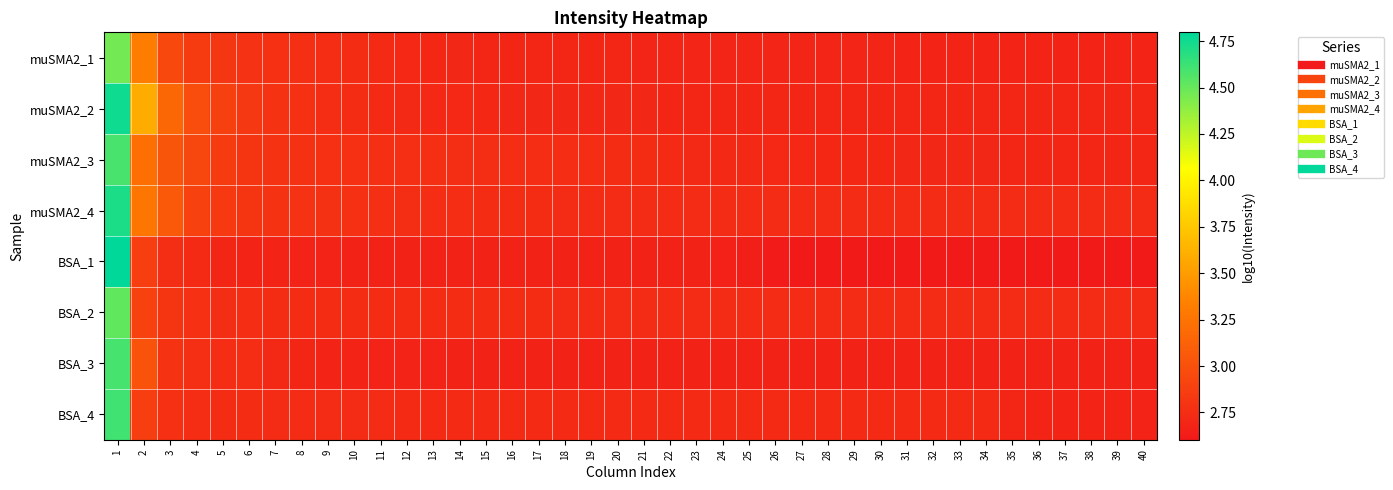

Reading left to right, what are all the values shown in this chart?

muSMA2_1: 1=4.5	2=3.3	3=2.9	4=2.8	5=2.8	6=2.8	7=2.8	8=2.8	9=2.8	10=2.7	11=2.7	12=2.7	13=2.7	14=2.7	15=2.7	16=2.7	17=2.7	18=2.7	19=2.7	20=2.7	21=2.7	22=2.7	23=2.7	24=2.7	25=2.7	26=2.7	27=2.7	28=2.7	29=2.7	30=2.7	31=2.7	32=2.7	33=2.7	34=2.7	35=2.7	36=2.7	37=2.7	38=2.7	39=2.7	40=2.7
muSMA2_2: 1=4.8	2=3.6	3=3.2	4=3.0	5=2.9	6=2.8	7=2.8	8=2.8	9=2.7	10=2.7	11=2.7	12=2.7	13=2.7	14=2.7	15=2.7	16=2.7	17=2.7	18=2.7	19=2.7	20=2.7	21=2.7	22=2.7	23=2.7	24=2.7	25=2.7	26=2.7	27=2.7	28=2.7	29=2.7	30=2.7	31=2.7	32=2.7	33=2.7	34=2.7	35=2.7	36=2.7	37=2.7	38=2.7	39=2.7	40=2.7
muSMA2_3: 1=4.6	2=3.2	3=3.0	4=2.9	5=2.8	6=2.8	7=2.8	8=2.8	9=2.8	10=2.8	11=2.8	12=2.8	13=2.8	14=2.8	15=2.8	16=2.8	17=2.8	18=2.7	19=2.7	20=2.7	21=2.7	22=2.7	23=2.7	24=2.7	25=2.7	26=2.7	27=2.7	28=2.7	29=2.7	30=2.7	31=2.7	32=2.7	33=2.7	34=2.7	35=2.7	36=2.7	37=2.7	38=2.7	39=2.7	40=2.7
muSMA2_4: 1=4.7	2=3.3	3=3.1	4=2.9	5=2.8	6=2.8	7=2.8	8=2.8	9=2.8	10=2.8	11=2.8	12=2.8	13=2.8	14=2.7	15=2.7	16=2.7	17=2.7	18=2.7	19=2.7	20=2.7	21=2.7	22=2.7	23=2.7	24=2.7	25=2.7	26=2.7	27=2.7	28=2.7	29=2.7	30=2.7	31=2.7	32=2.7	33=2.7	34=2.7	35=2.7	36=2.7	37=2.7	38=2.7	39=2.7	40=2.7
BSA_1: 1=4.8	2=2.9	3=2.8	4=2.7	5=2.7	6=2.7	7=2.7	8=2.7	9=2.7	10=2.7	11=2.7	12=2.7	13=2.7	14=2.7	15=2.7	16=2.7	17=2.7	18=2.7	19=2.7	20=2.7	21=2.7	22=2.7	23=2.7	24=2.7	25=2.6	26=2.6	27=2.6	28=2.6	29=2.6	30=2.6	31=2.6	32=2.6	33=2.6	34=2.6	35=2.6	36=2.6	37=2.6	38=2.6	39=2.6	40=2.6
BSA_2: 1=4.5	2=2.9	3=2.8	4=2.8	5=2.8	6=2.7	7=2.7	8=2.7	9=2.7	10=2.7	11=2.7	12=2.7	13=2.7	14=2.7	15=2.7	16=2.7	17=2.7	18=2.7	19=2.7	20=2.7	21=2.7	22=2.7	23=2.7	24=2.7	25=2.7	26=2.7	27=2.7	28=2.7	29=2.7	30=2.7	31=2.7	32=2.7	33=2.7	34=2.7	35=2.7	36=2.7	37=2.7	38=2.7	39=2.7	40=2.7
BSA_3: 1=4.6	2=3.0	3=2.8	4=2.8	5=2.8	6=2.7	7=2.7	8=2.7	9=2.7	10=2.7	11=2.7	12=2.7	13=2.7	14=2.7	15=2.7	16=2.7	17=2.7	18=2.7	19=2.7	20=2.7	21=2.7	22=2.7	23=2.7	24=2.7	25=2.7	26=2.7	27=2.7	28=2.7	29=2.7	30=2.7	31=2.7	32=2.7	33=2.7	34=2.7	35=2.7	36=2.7	37=2.7	38=2.7	39=2.7	40=2.7
BSA_4: 1=4.6	2=2.9	3=2.8	4=2.7	5=2.7	6=2.7	7=2.7	8=2.7	9=2.7	10=2.7	11=2.7	12=2.7	13=2.7	14=2.7	15=2.7	16=2.7	17=2.7	18=2.7	19=2.7	20=2.7	21=2.7	22=2.7	23=2.7	24=2.7	25=2.7	26=2.7	27=2.7	28=2.7	29=2.7	30=2.7	31=2.7	32=2.7	33=2.7	34=2.7	35=2.7	36=2.7	37=2.7	38=2.7	39=2.7	40=2.7